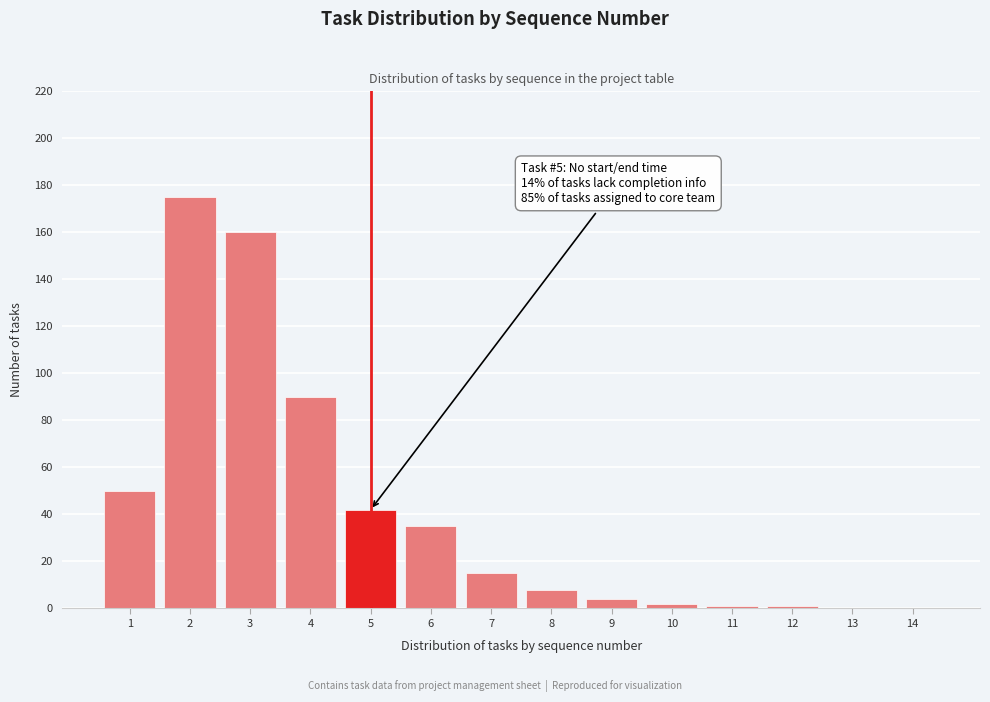

Reading right to left, extract all data points from this chart.

14=0	13=0	12=1	11=1	10=2	9=4	8=8	7=15	6=35	5=42	4=90	3=160	2=175	1=50